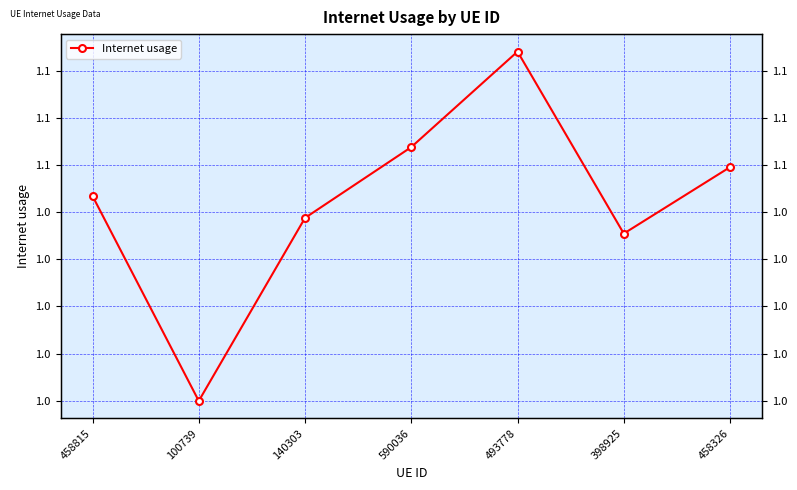

What is the label of the 2nd point from the right?

398925